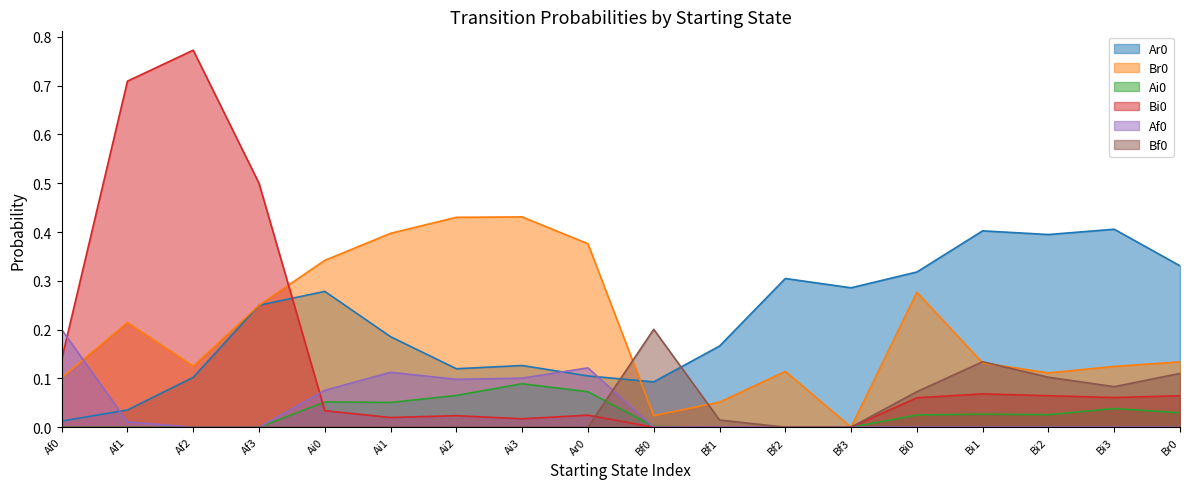

What position from the left is Ai2?

7